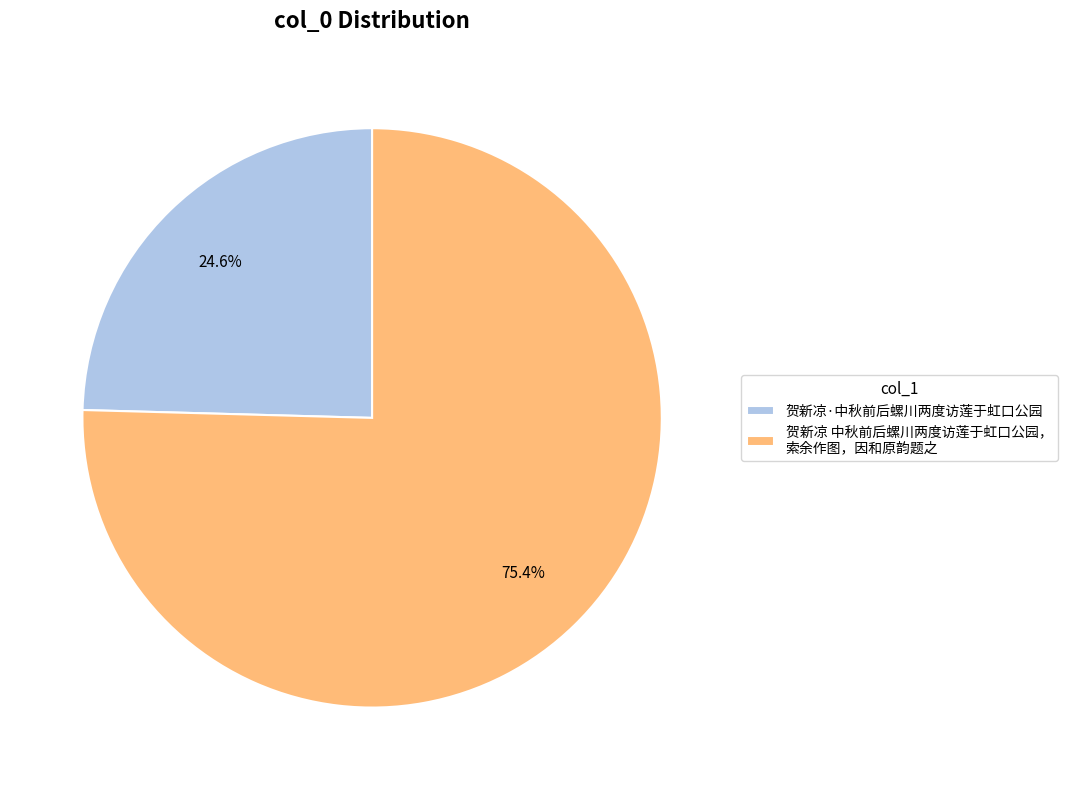

Does 贺新凉·中秋前后螺川两度访莲于虹口公园 account for over 50% of the chart?

No